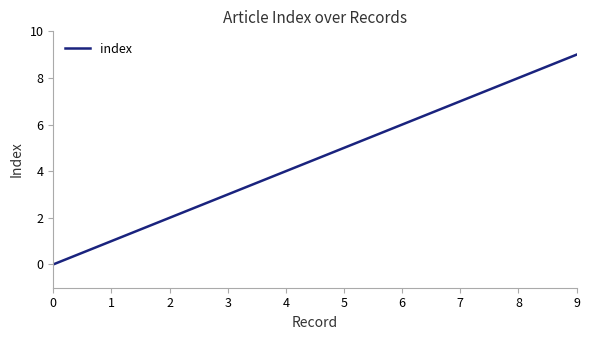

True or false: there are more than 0 points higher than both neighbors.

False